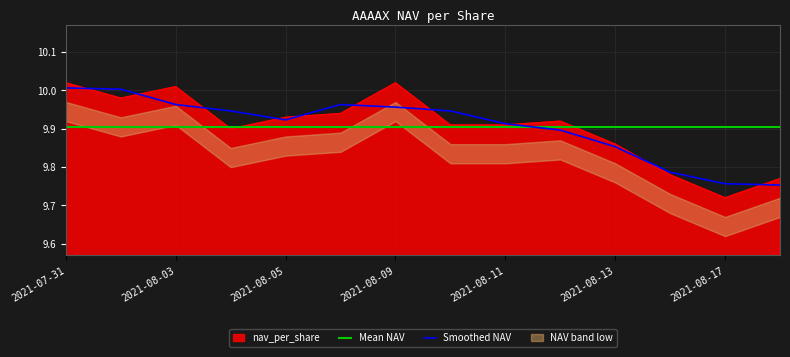

What is the label of the 7th point from the left?

2021-08-09